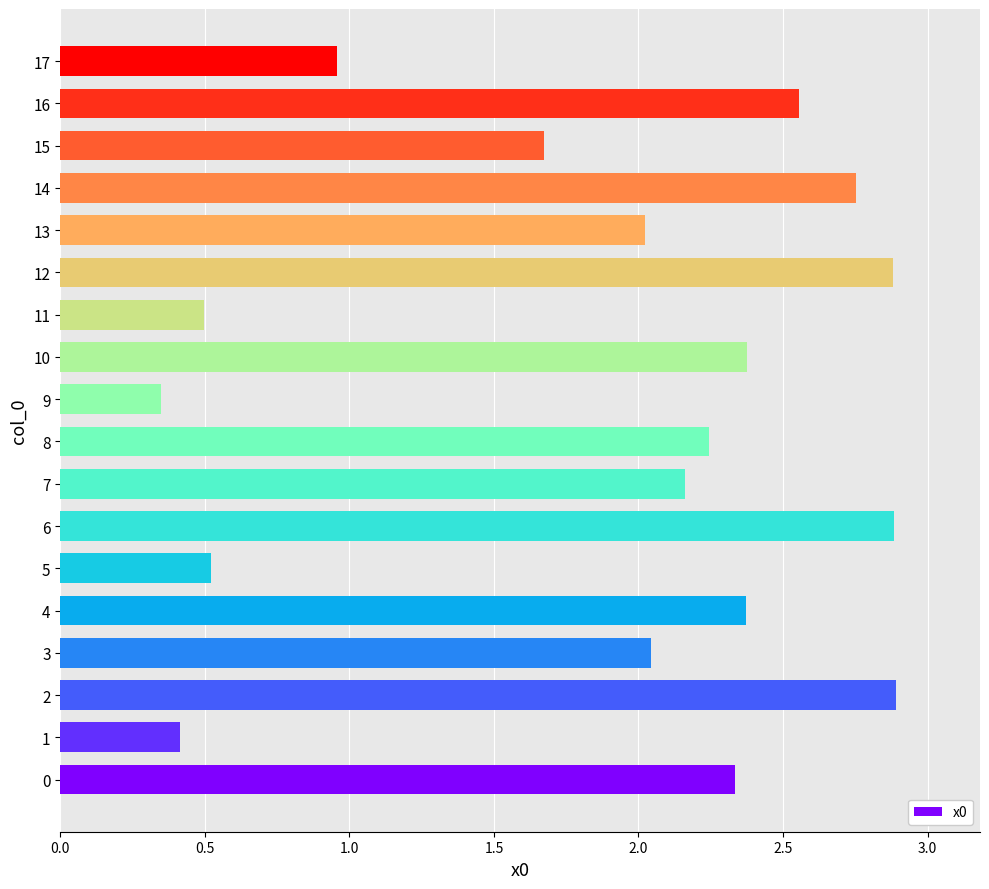

What is the greatest value displayed?

2.9